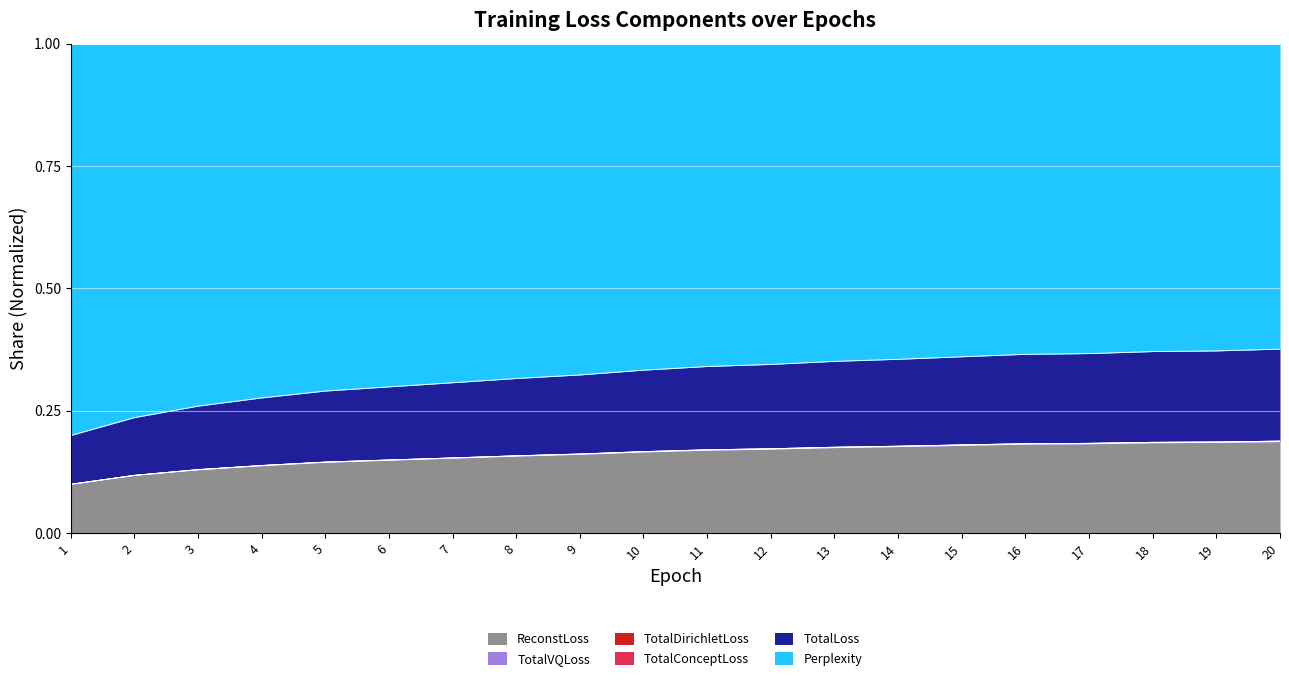

What is the minimum value for ReconstLoss?

0.1